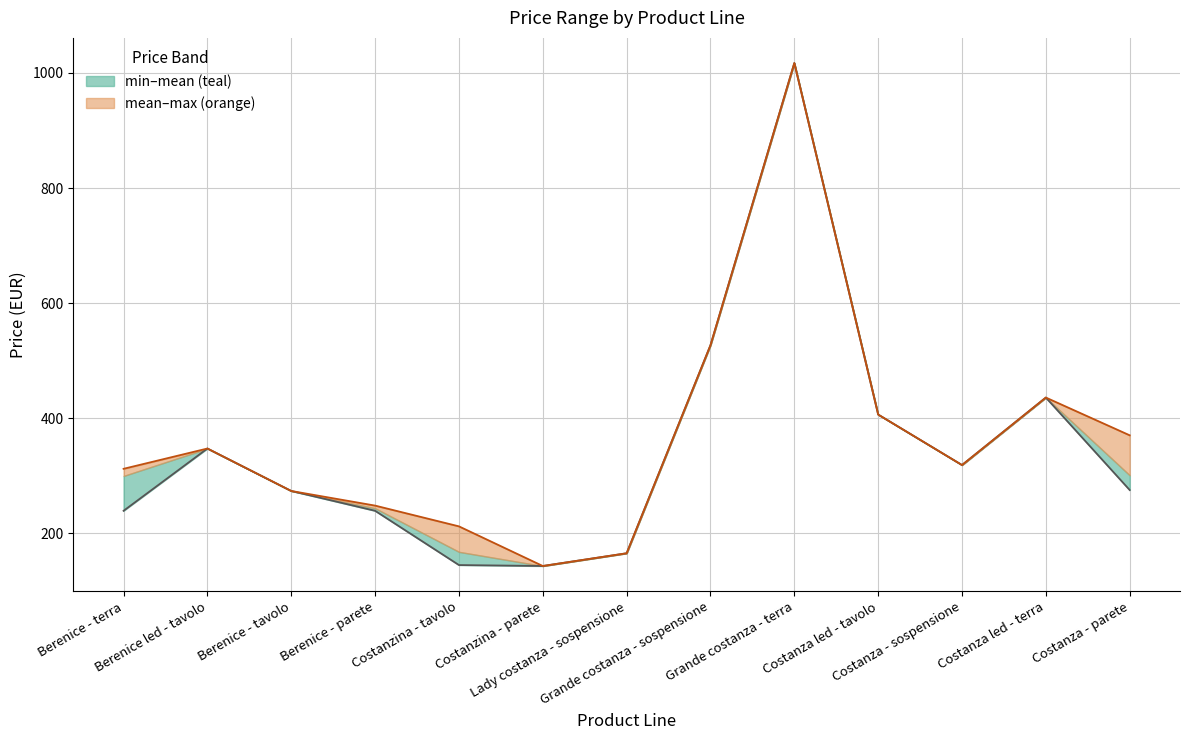

In min price, how many points are higher than both neighbors (excluding endpoints)?

3